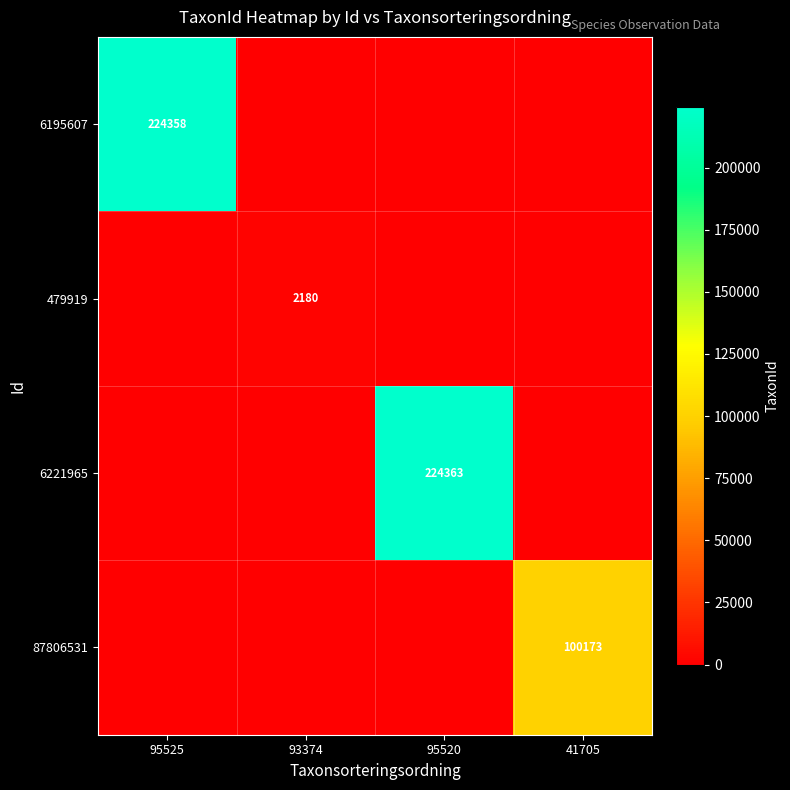

Is it true that 87806531 equals 44174 at 41705?

False